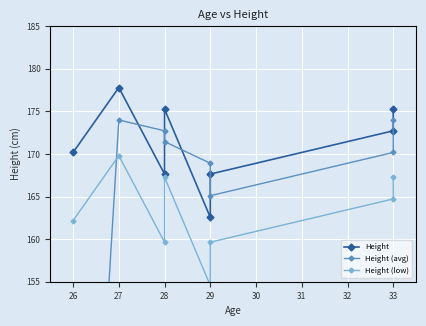

How many lines are shown in the chart?

3